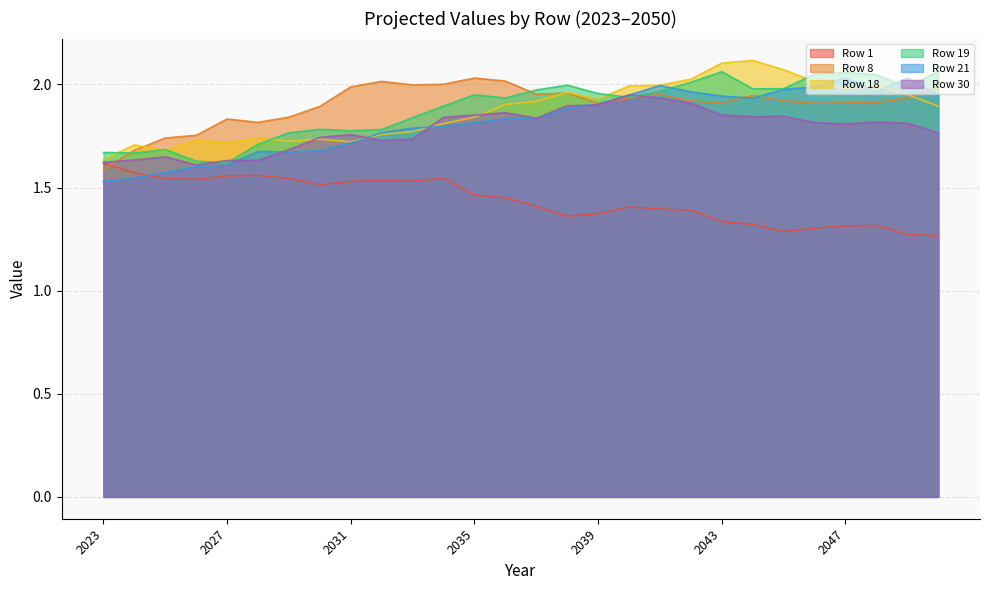

True or false: Row 8 has a value of 3.0 at 2033.

False